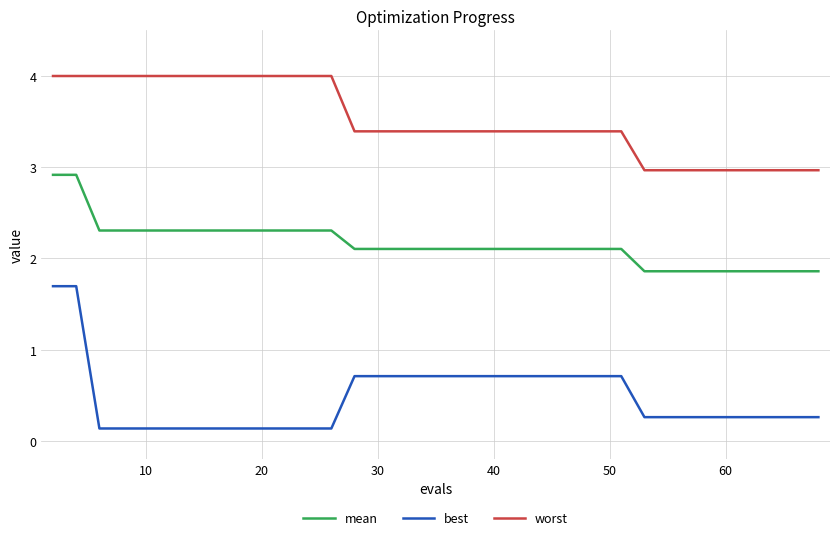

Rank the series by their maximum value, from lowest to highest.

best, mean, worst